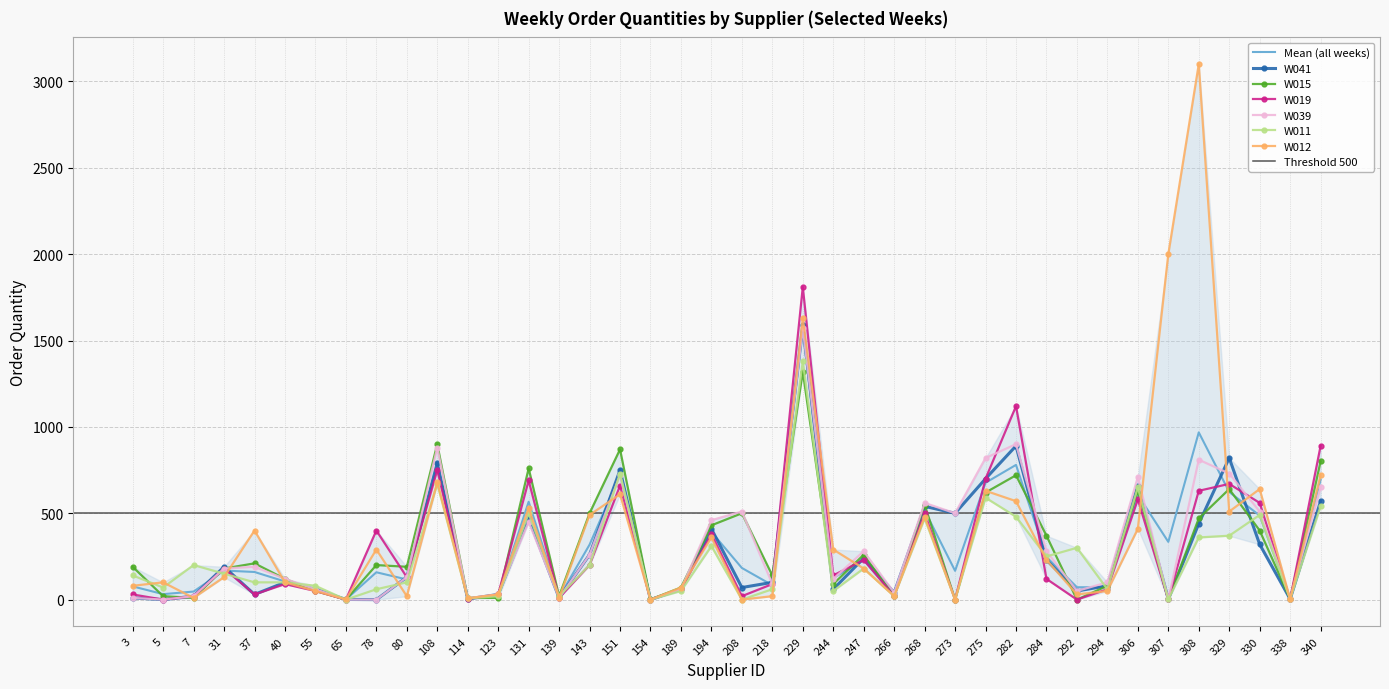

Is the value of W012 at 229 greater than the value of W041 at 247?

Yes